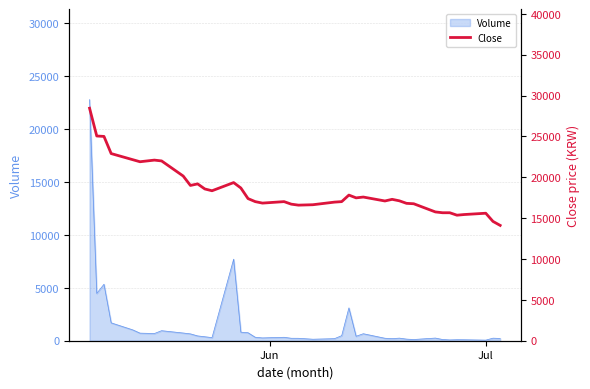

What is the difference between the maximum and second lowest values?

13850